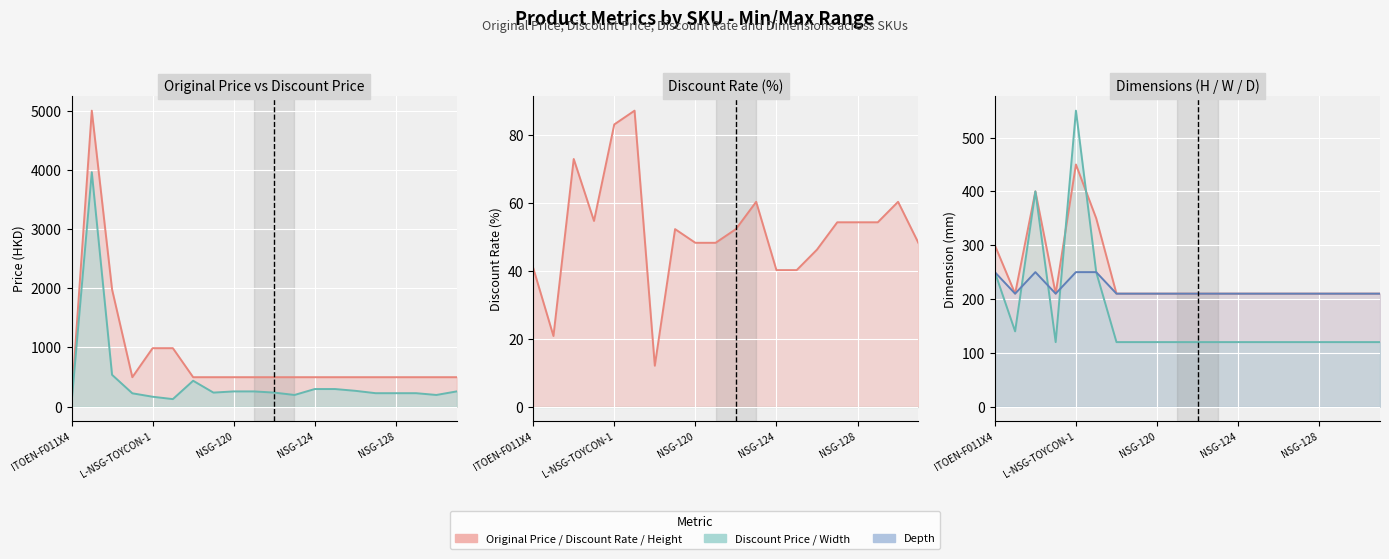

What is the total value across all series at 11?

1296.2